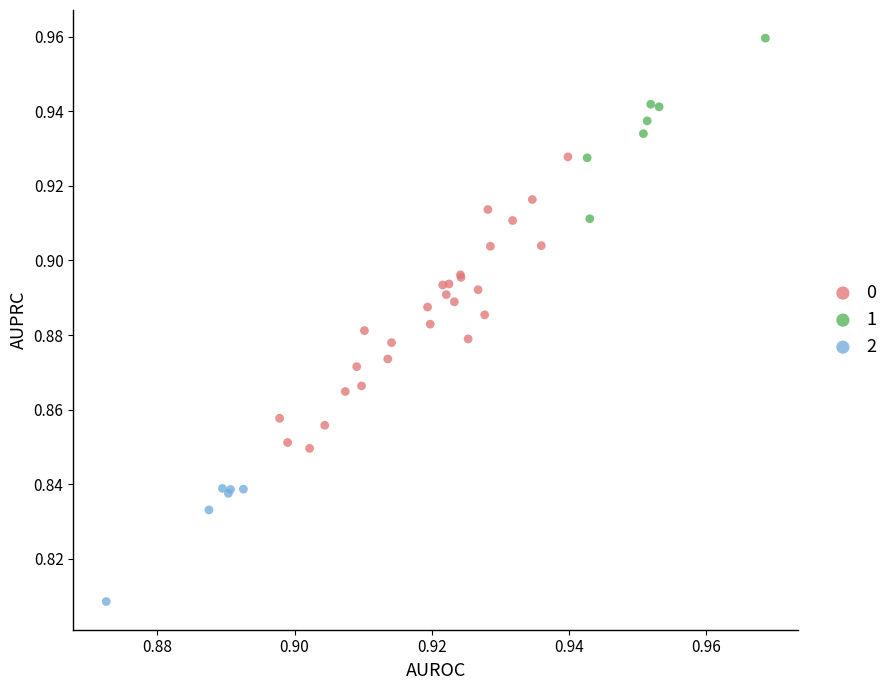

What are all the series names shown in the legend?

0, 1, 2